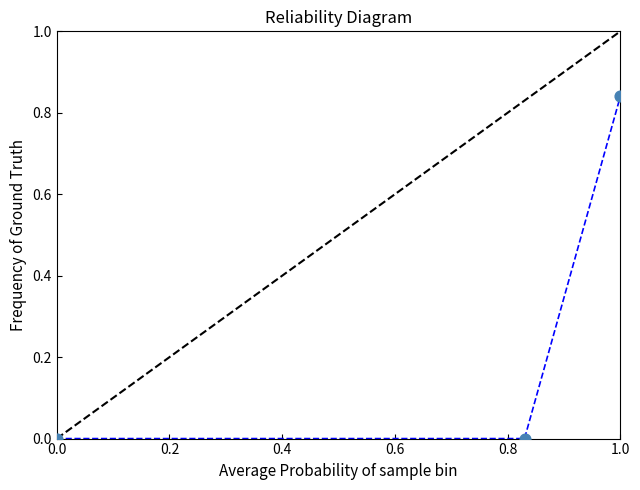

How many series are shown in this chart?

1